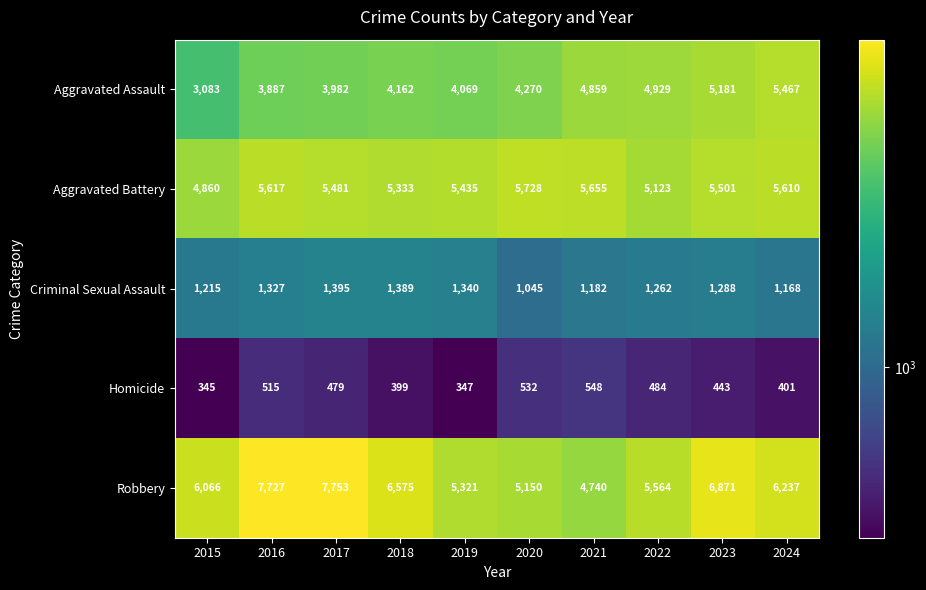

How many series are shown in this chart?

5